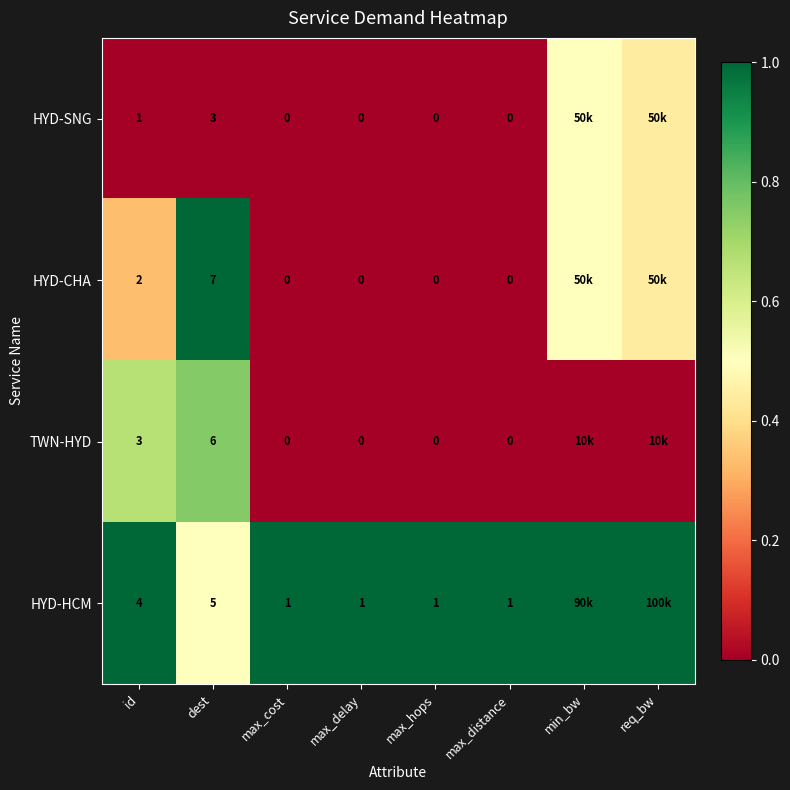

Rank the series at id from highest to lowest value.

HYD-HCM, TWN-HYD, HYD-CHA, HYD-SNG